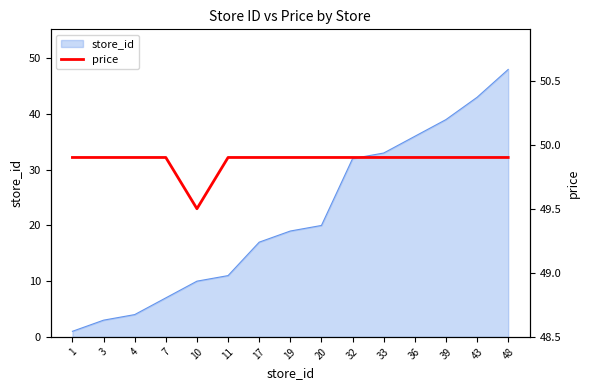

True or false: the data shows 49.9 at 11.

True